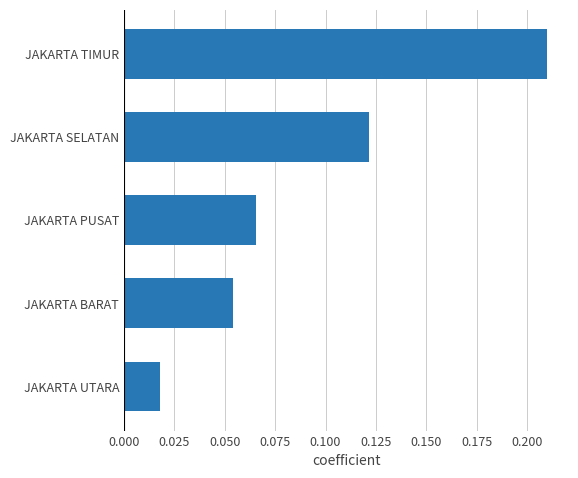

At which label is the value closest to 0?

JAKARTA UTARA